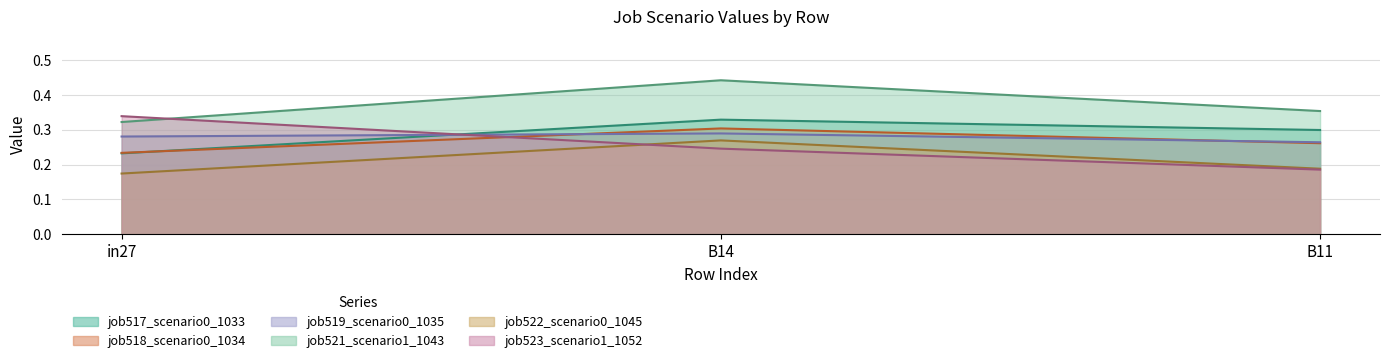

What is the difference between the highest and lowest values at B11?

0.2